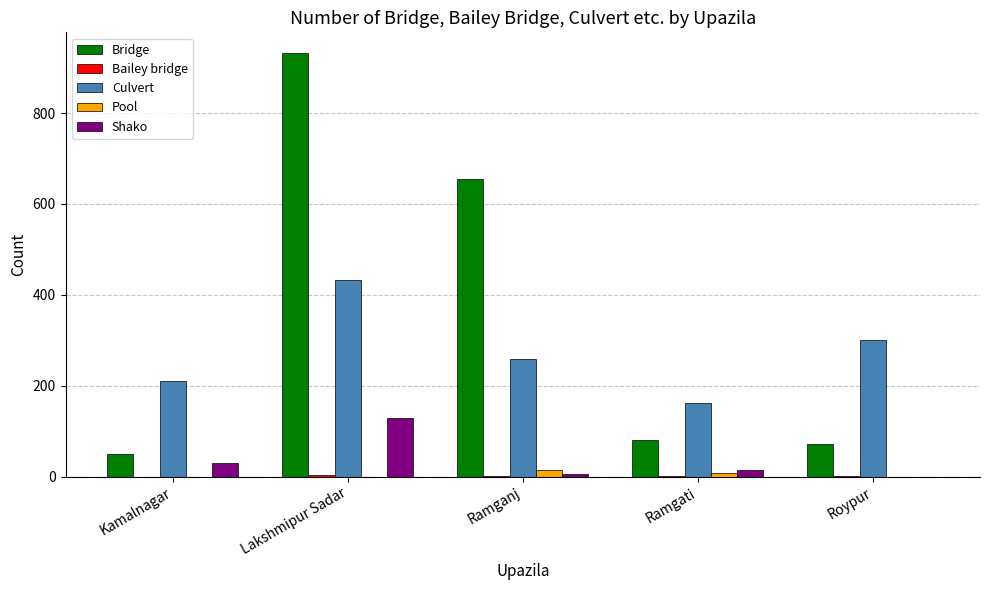

How many series are shown in this chart?

5